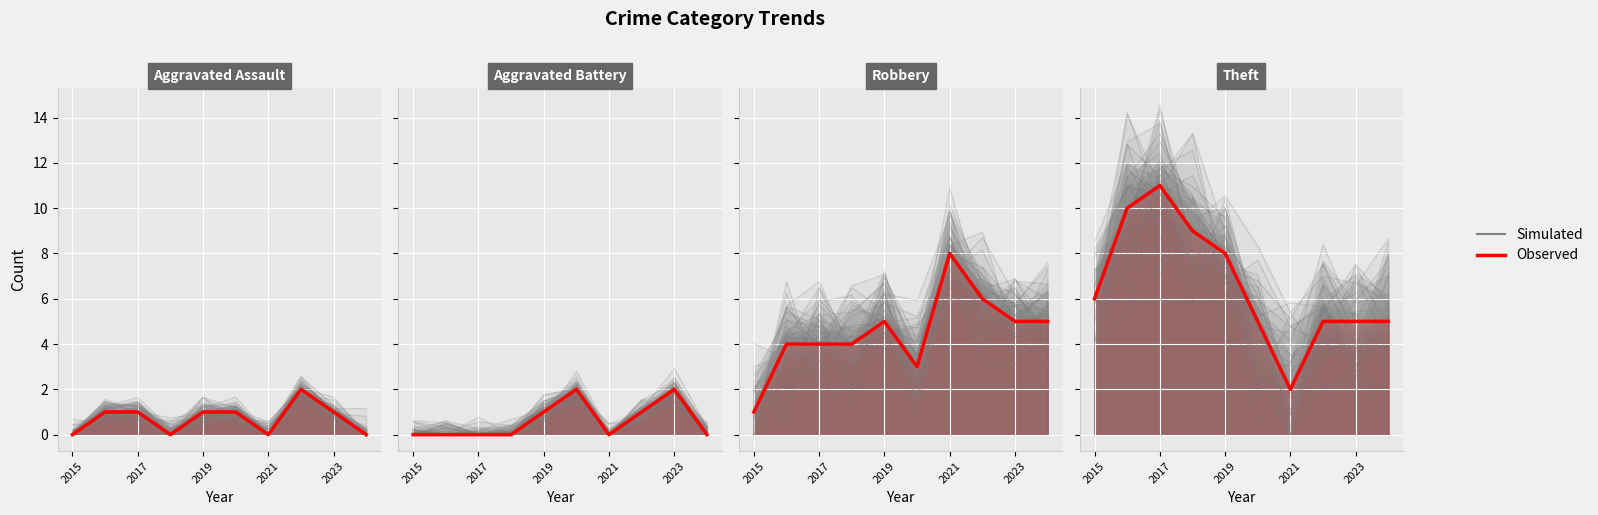

At which label is the value closest to 1?

2017